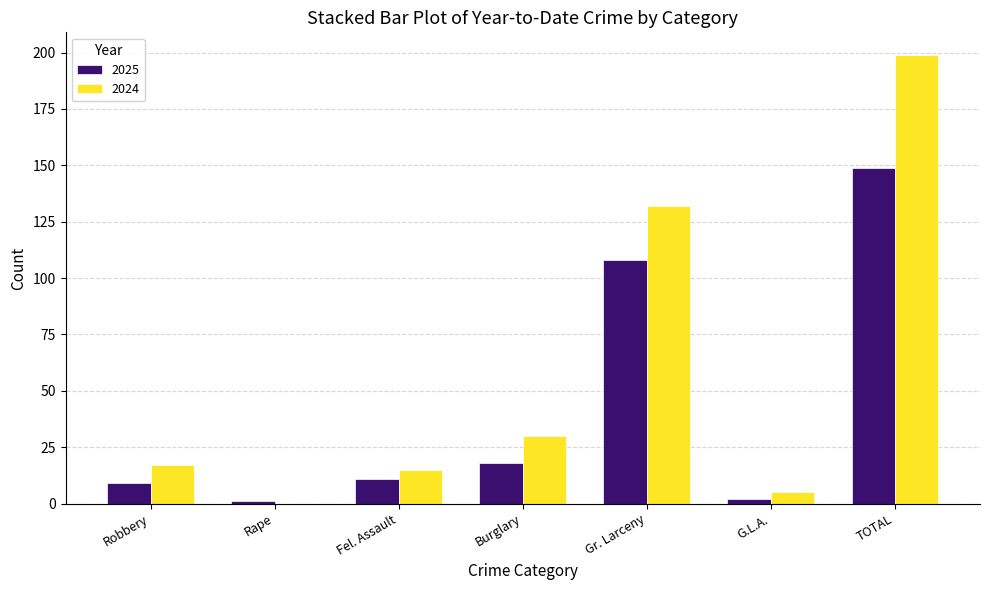

Count the number of categories in the chart.

7